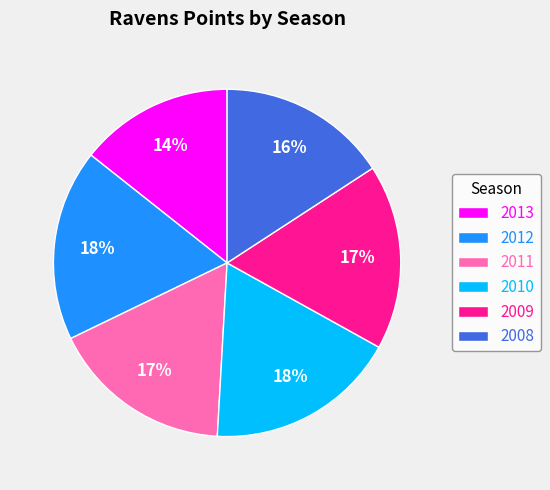

Between 2009 and 2012, which is larger?

2012